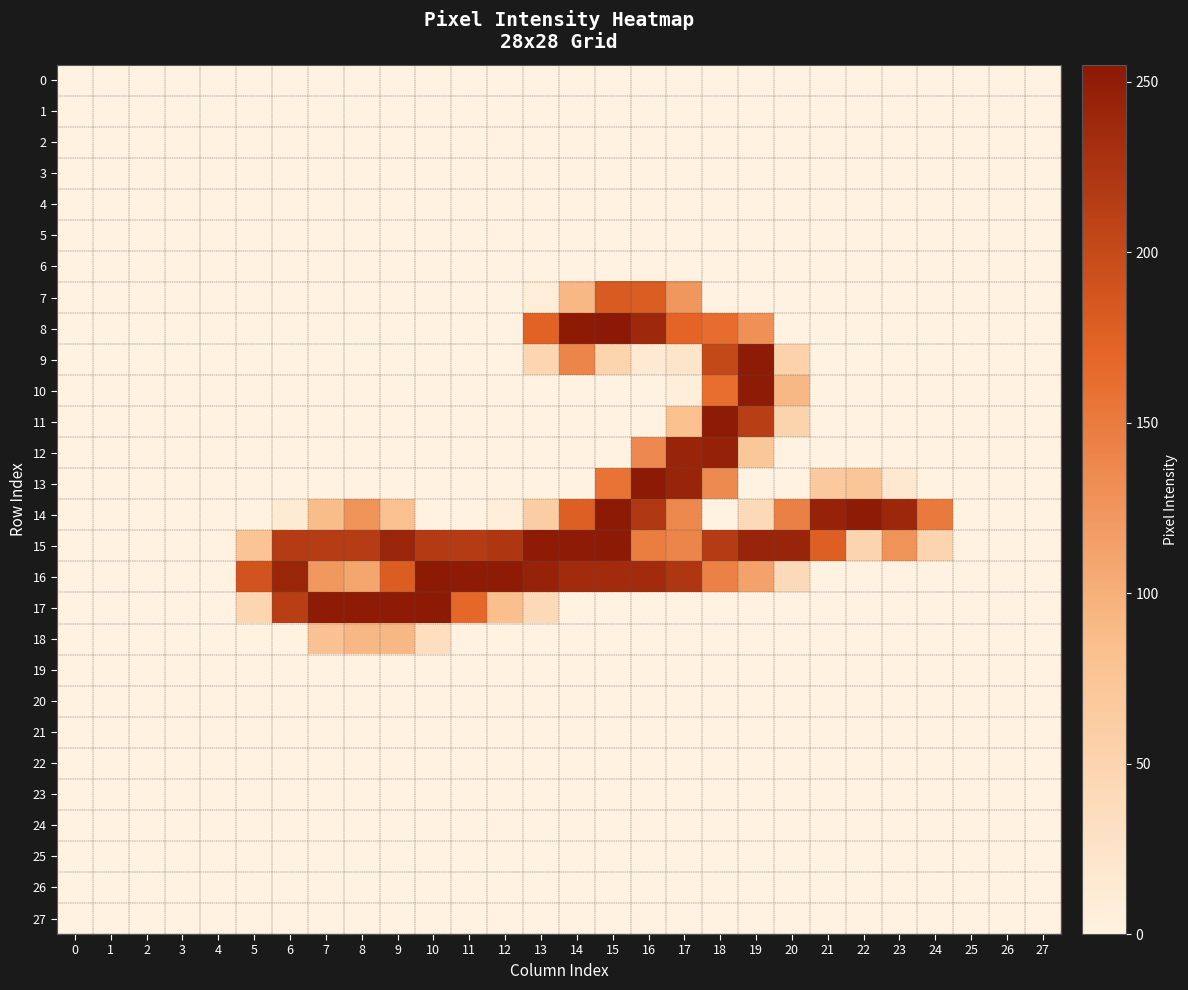

Which series has the largest range (max minus min)?

8